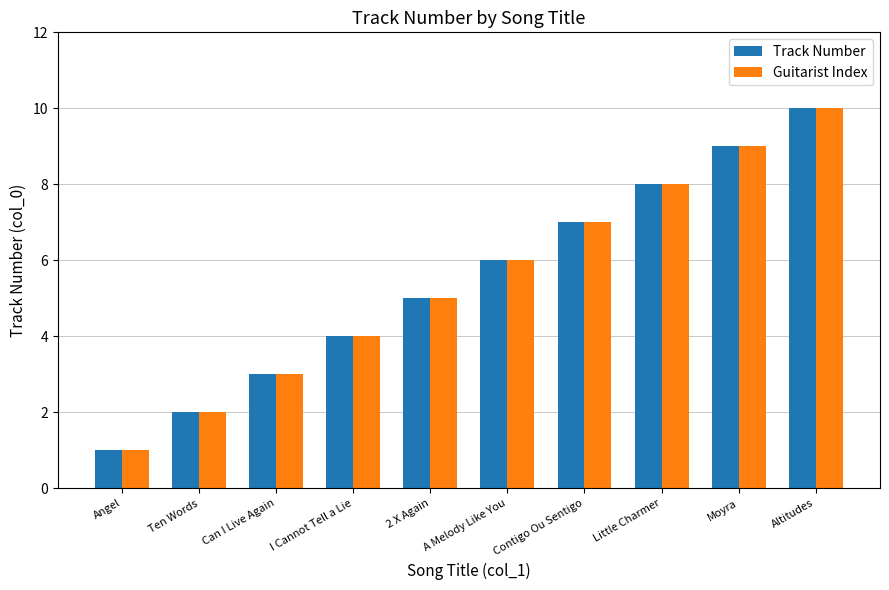

At which category does the chart reach its peak across all series?

Altitudes